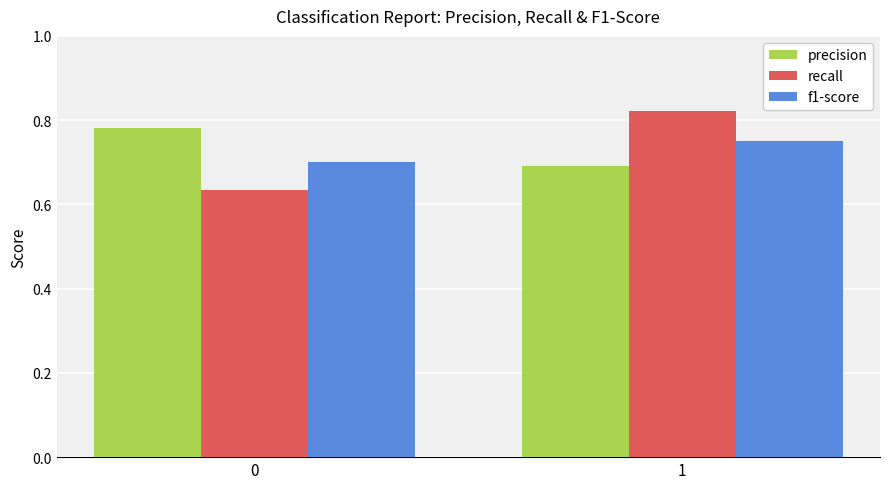

Which series has the widest spread of values?

recall